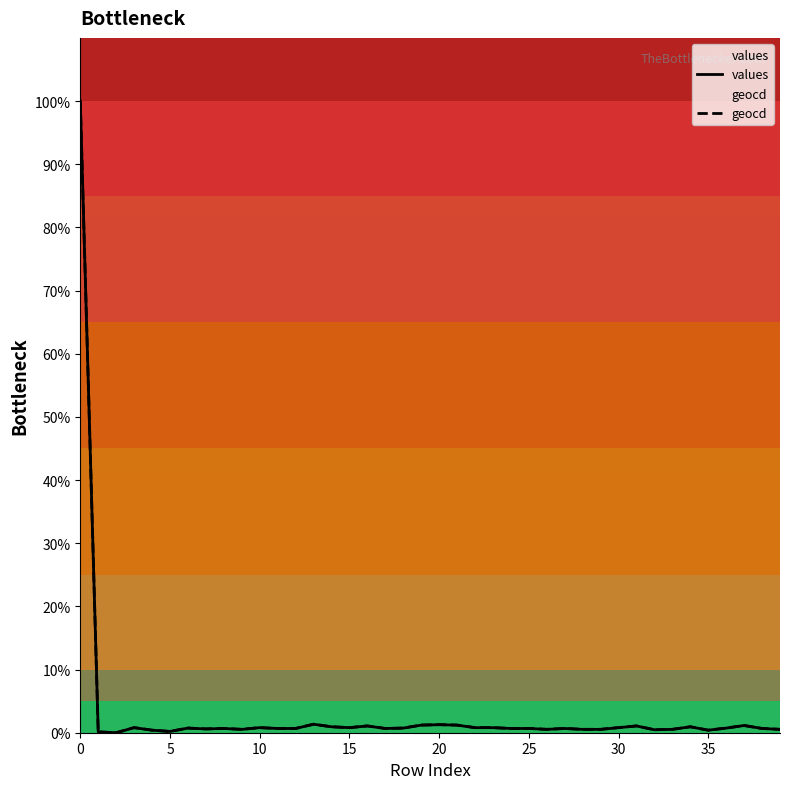

Between 13 and 11, which is larger?

13